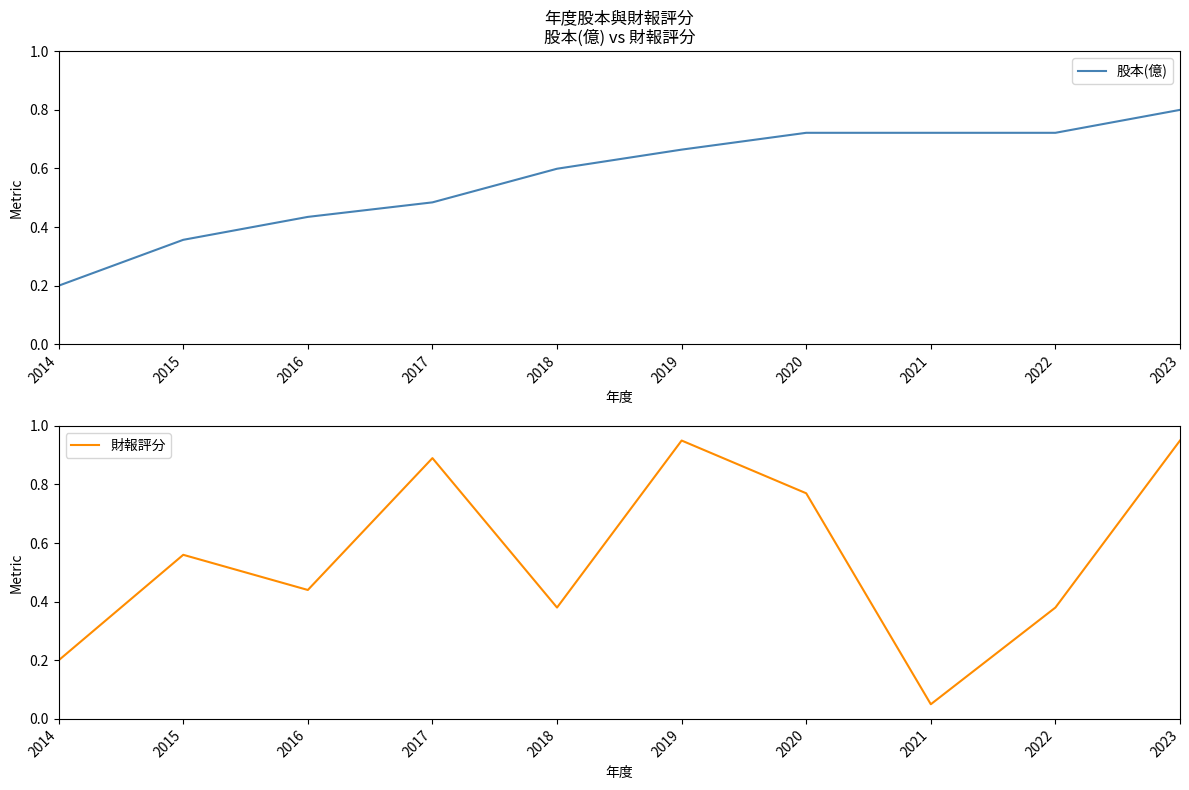

At 2021, list the series in order from largest to smallest.

股本(億), 財報評分